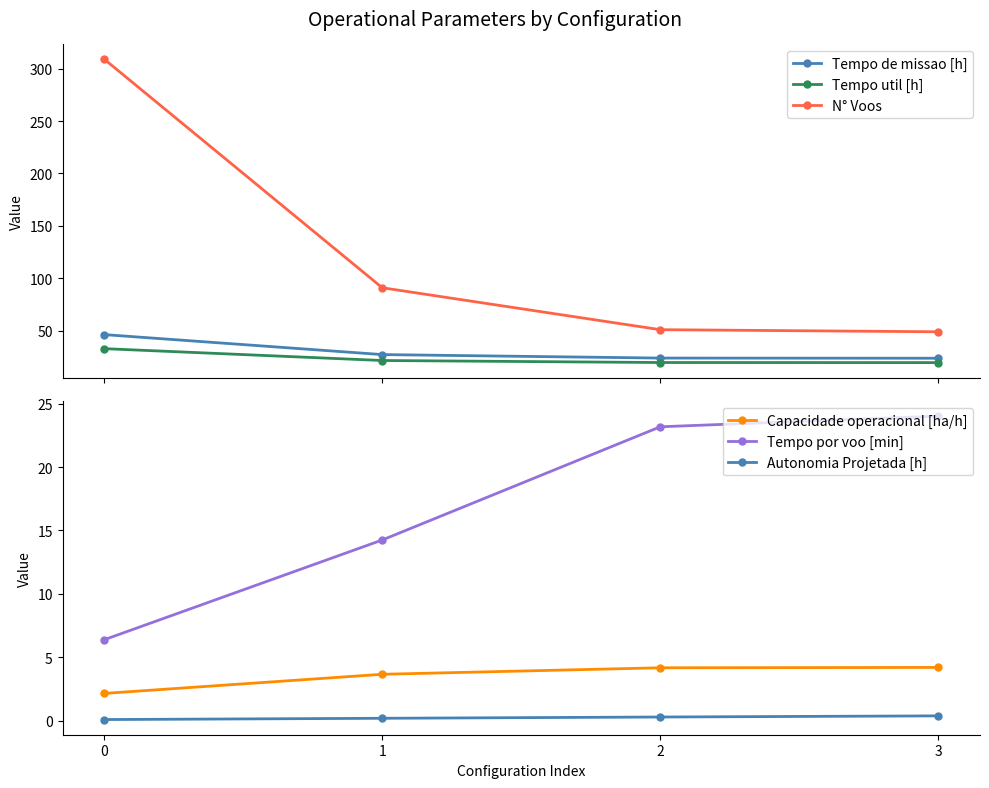

What is the sum of all Autonomia Projetada [h] values?

1.0